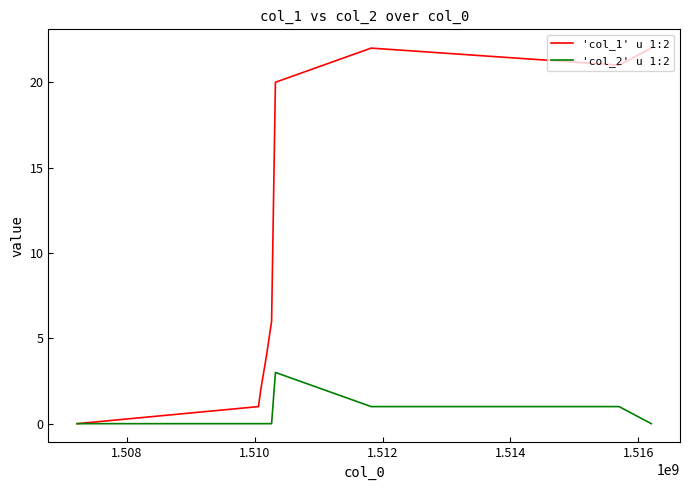

Does the chart have visible grid lines?

No